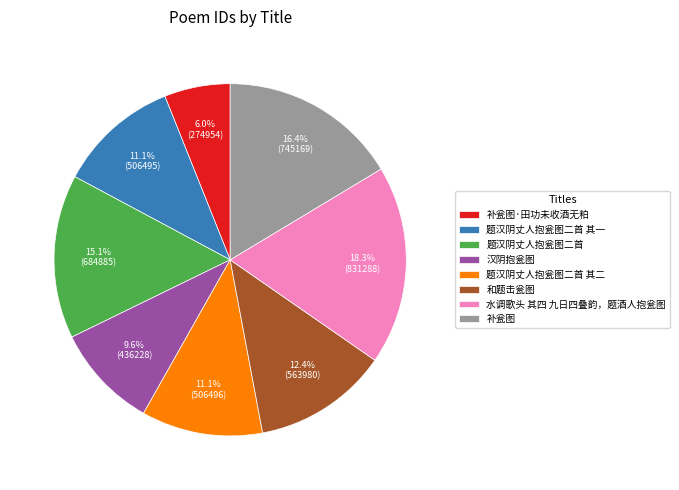

How many segments does this pie chart have?

8